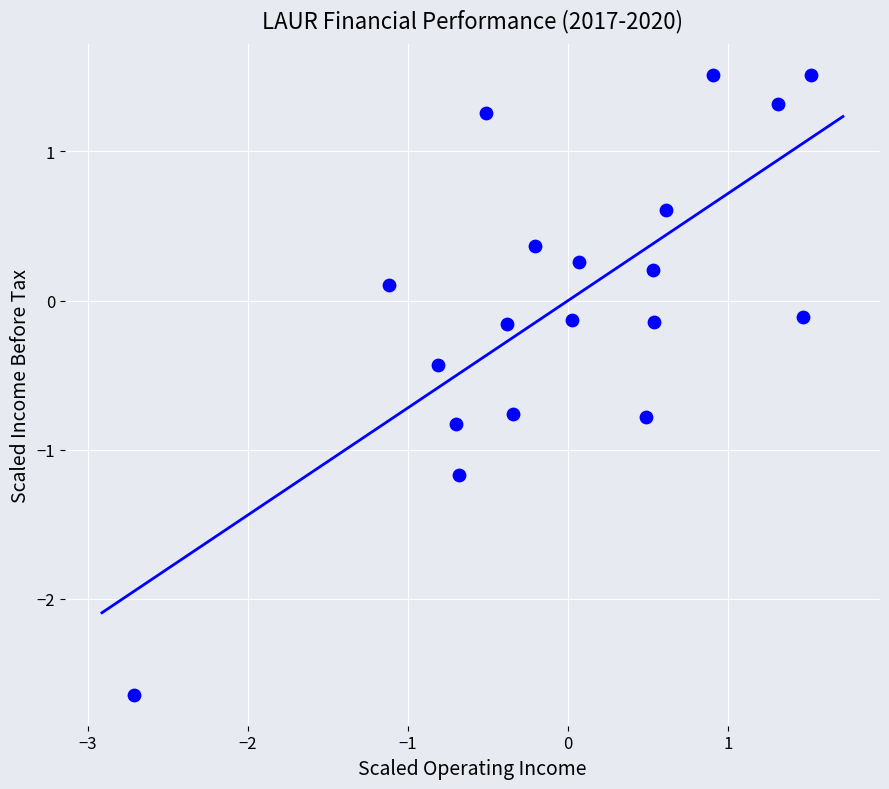

What is the range of X values (max minus min)?

4.2